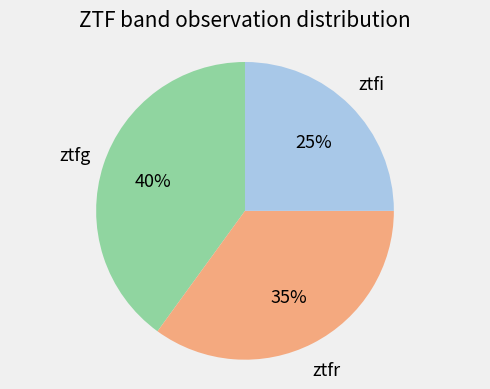

Which has a higher value, ztfr or ztfi?

ztfr